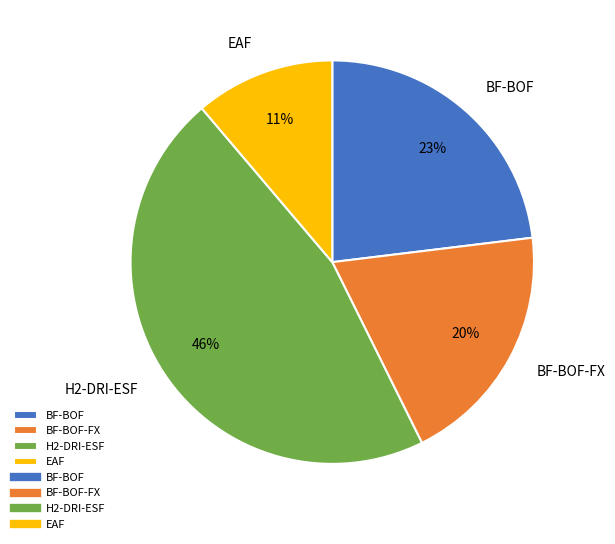

Which slice is the smallest?

EAF